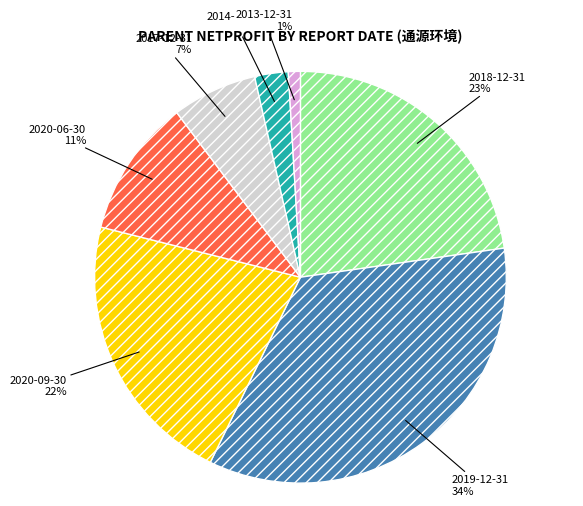

Which slice is the smallest?

2013-12-31